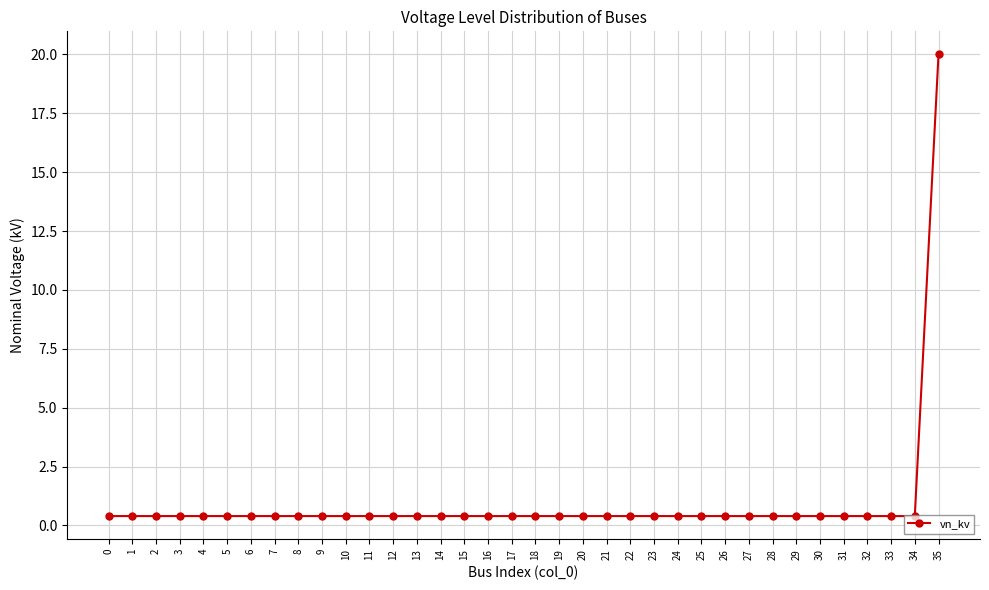

Which category has the highest value across all series?

35